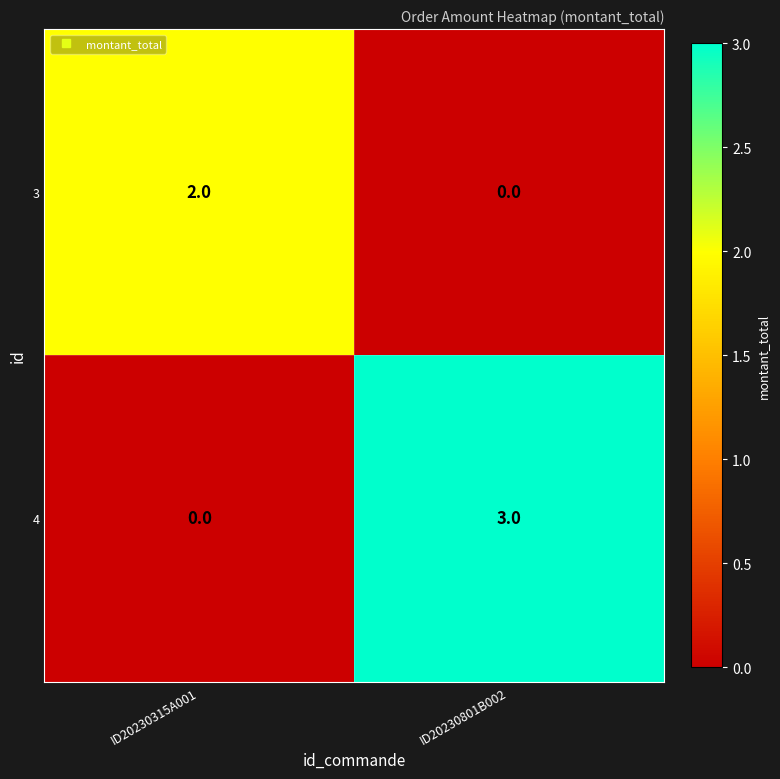

What is the difference between the 4 values at ID20230315A001 and ID20230801B002?

3